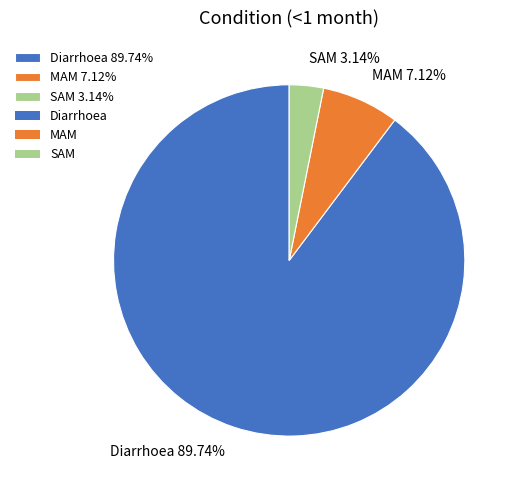

To the nearest percent, what portion does Diarrhoea represent?

90%